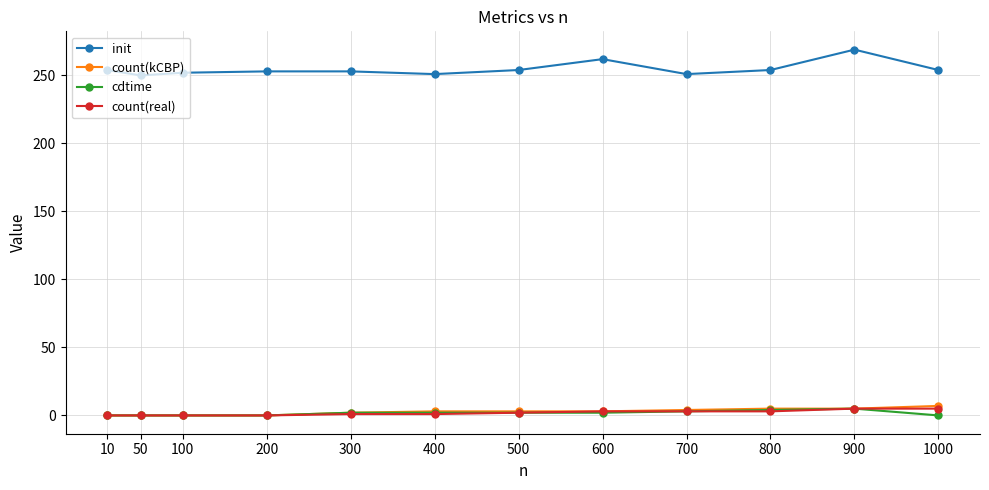

What is the spread (max minus min) of values at 100?

252